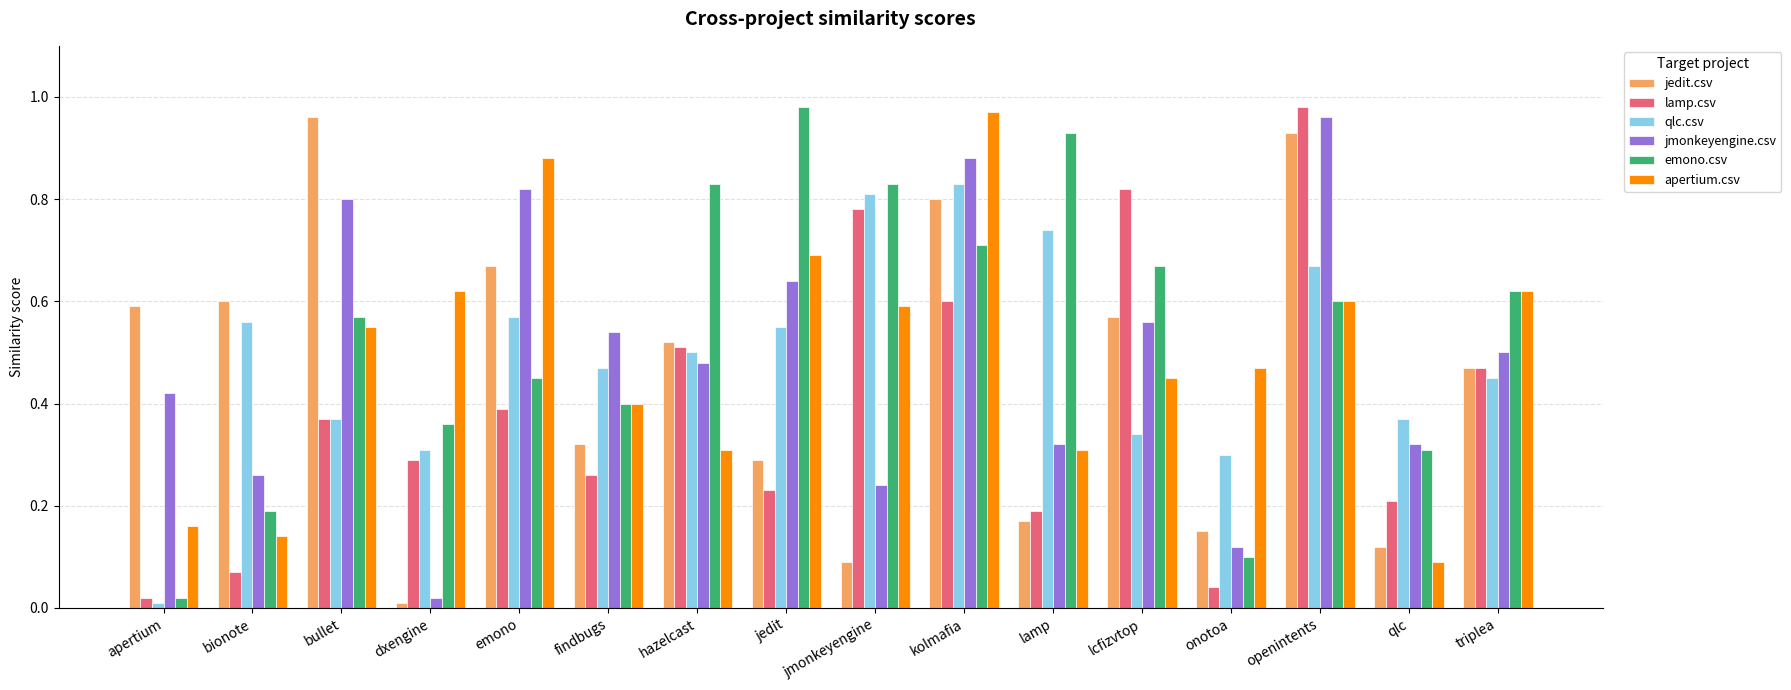

True or false: apertium.csv has a value of 0.1 at lamp.

False